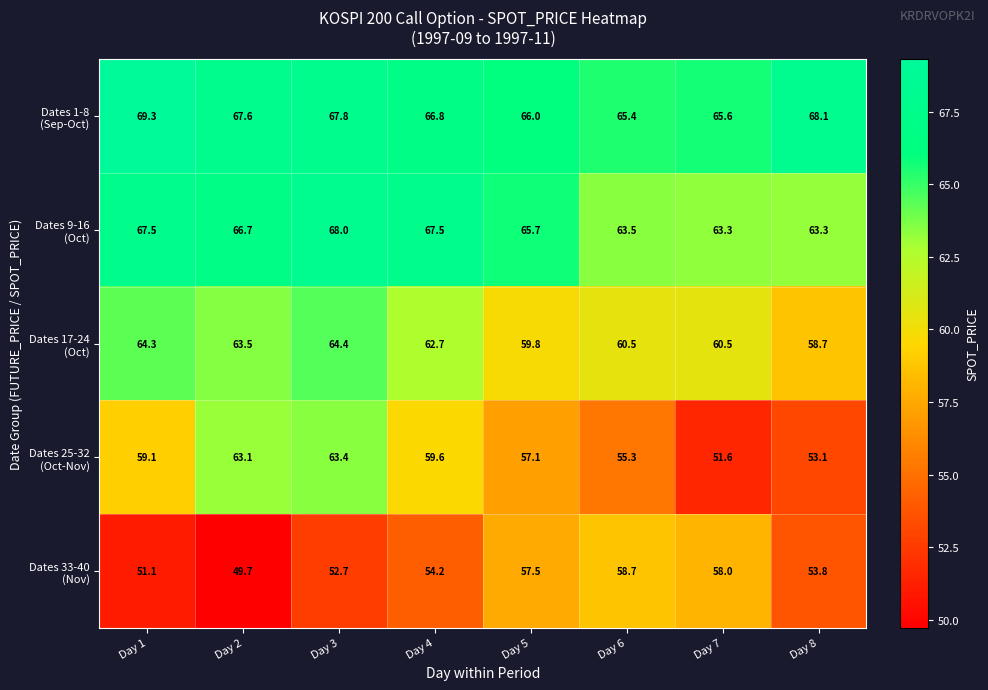

What is the spread (max minus min) of values at Day 3?

15.3